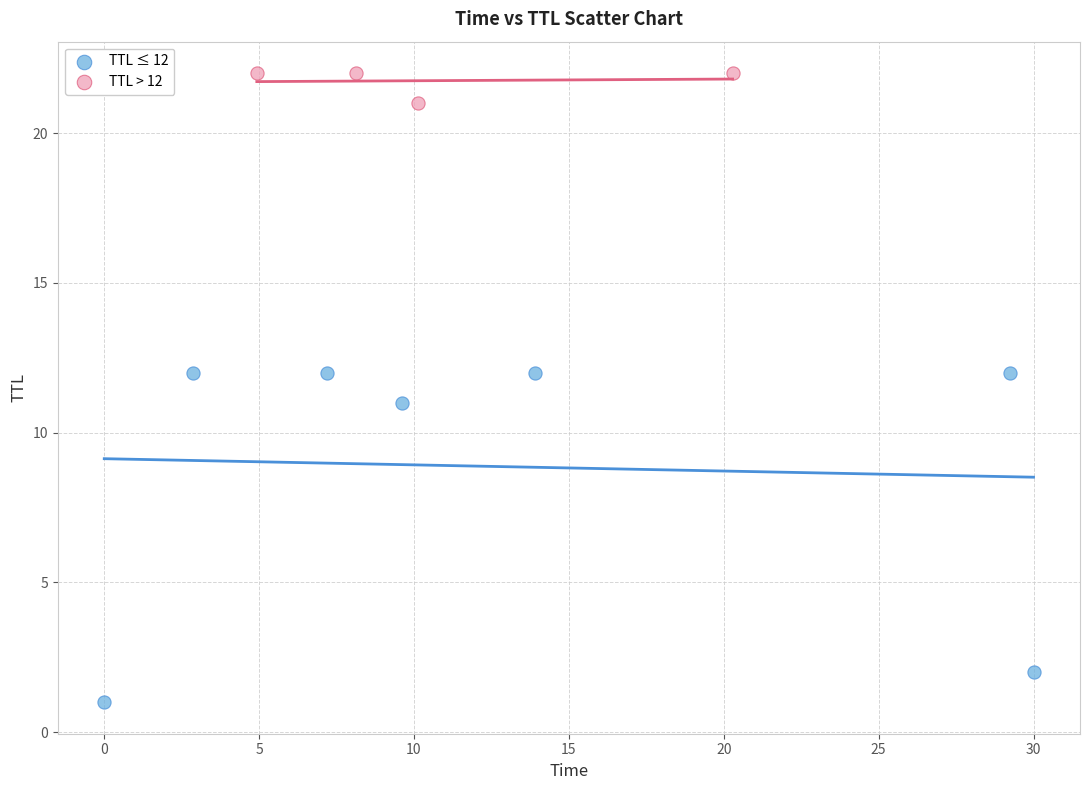

Which series has the widest spread of Y values?

TTL ≤ 12